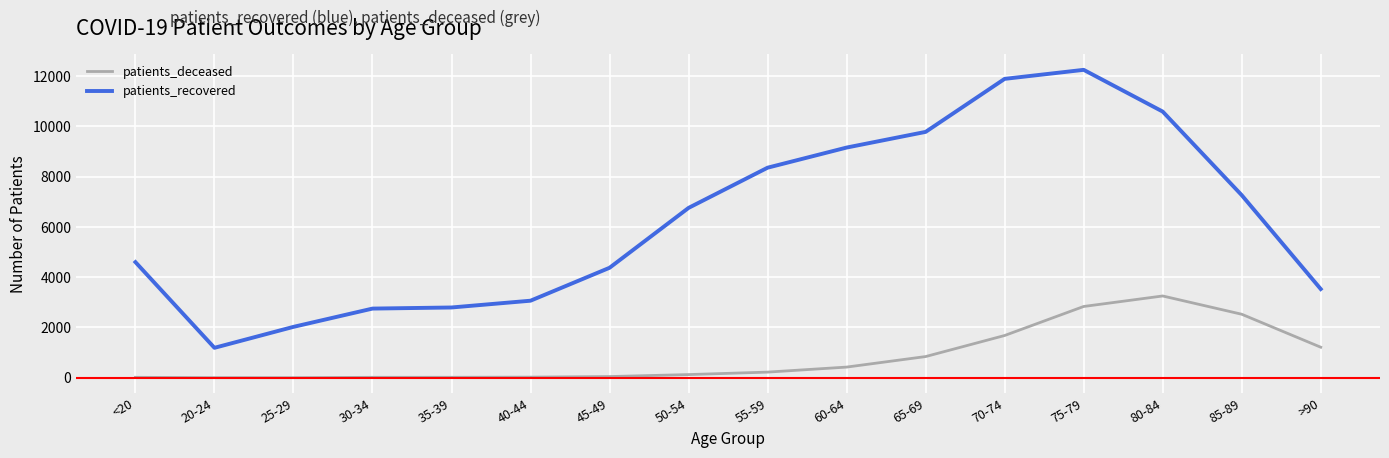

True or false: patients_recovered and patients_deceased cross at least once.

False